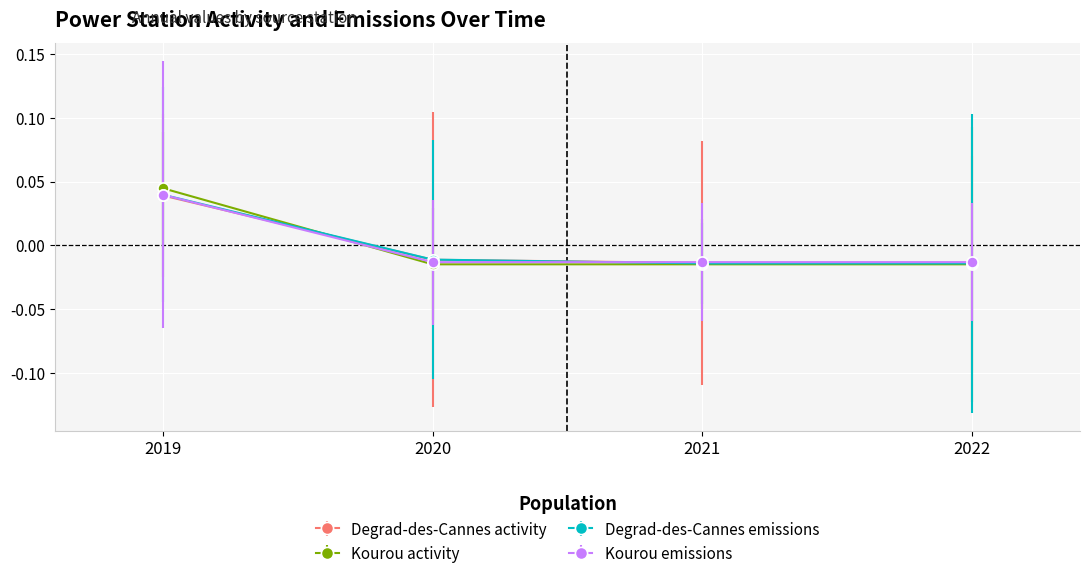

Is this an area chart (filled region under the line)?

No